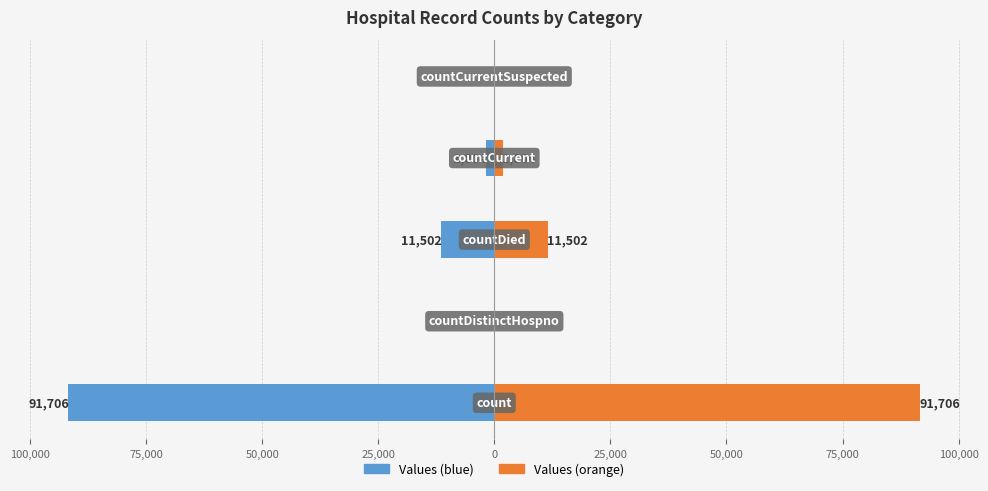

What is the average value of the Values (orange) series?

21002